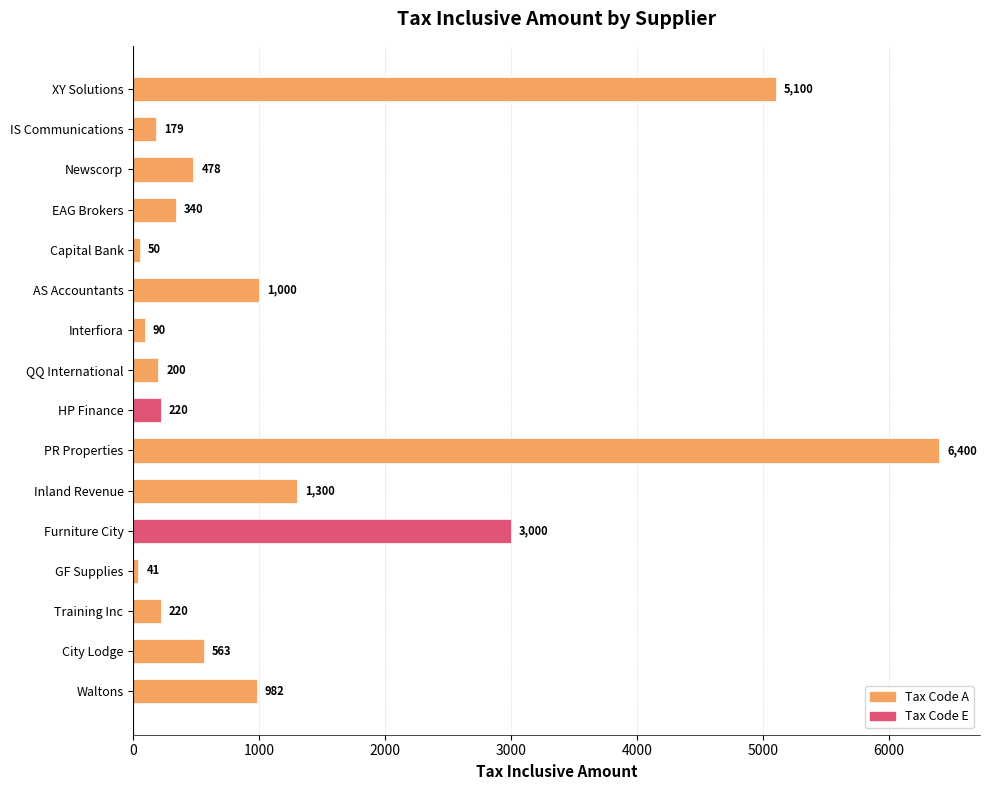

What is the label of the 8th bar from the bottom?

HP Finance